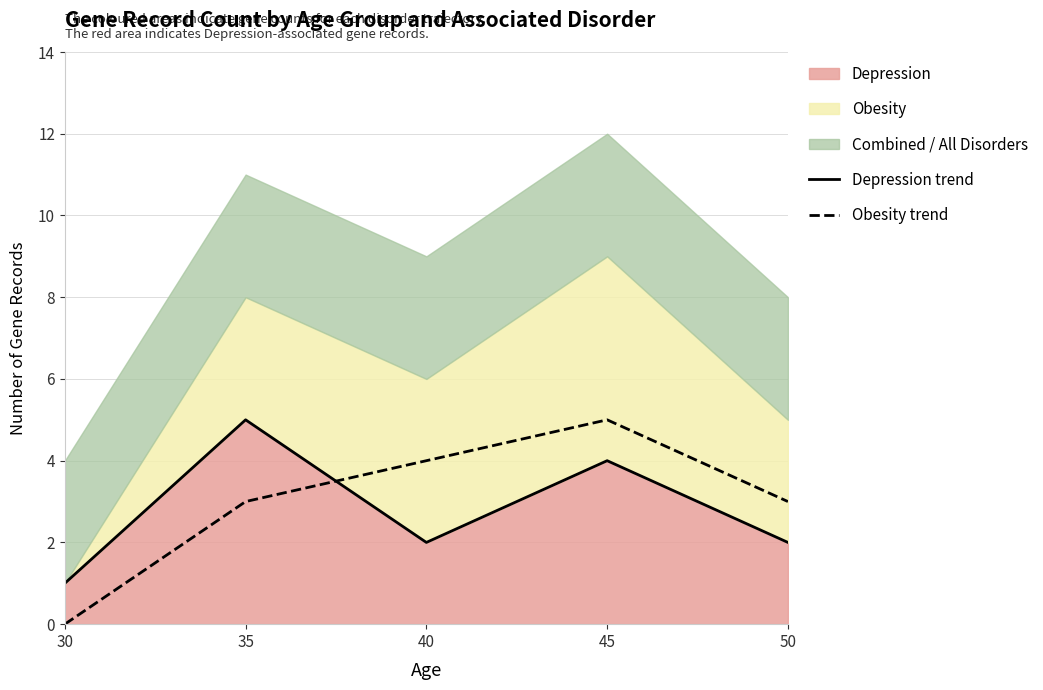

List the labels in order of Depression trend value, smallest first.

30, 40, 50, 45, 35